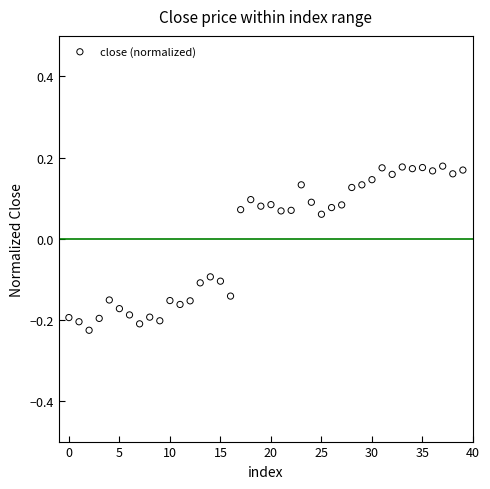

What is the range of Y values (max minus min)?

0.4